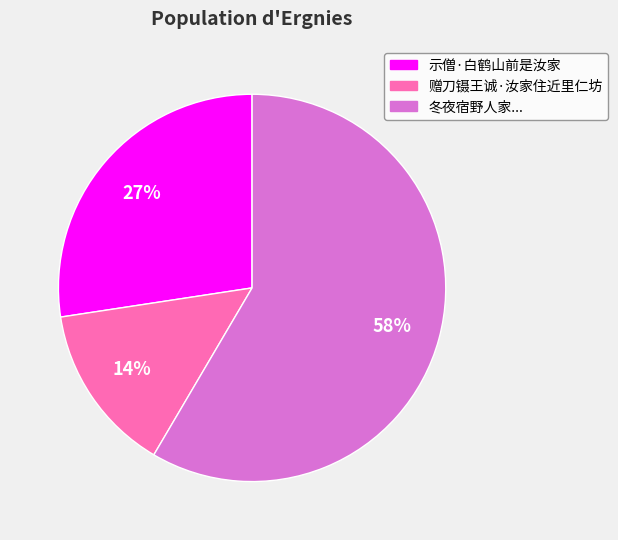

What is the ratio of the value at 赠刀镊王诚·汝家住近里仁坊 to the value at 示僧·白鹤山前是汝家?

0.5